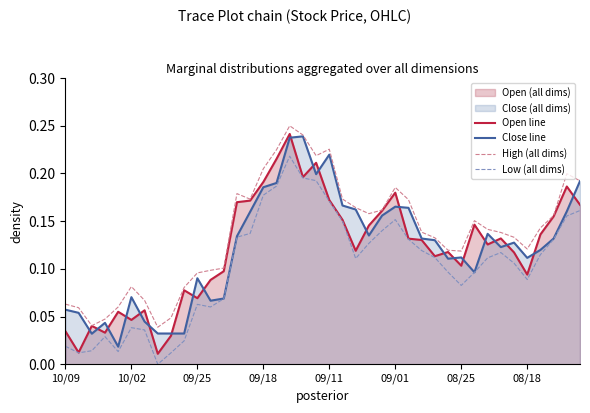

Which series changed the most between 21 and 28?

High (all dims)